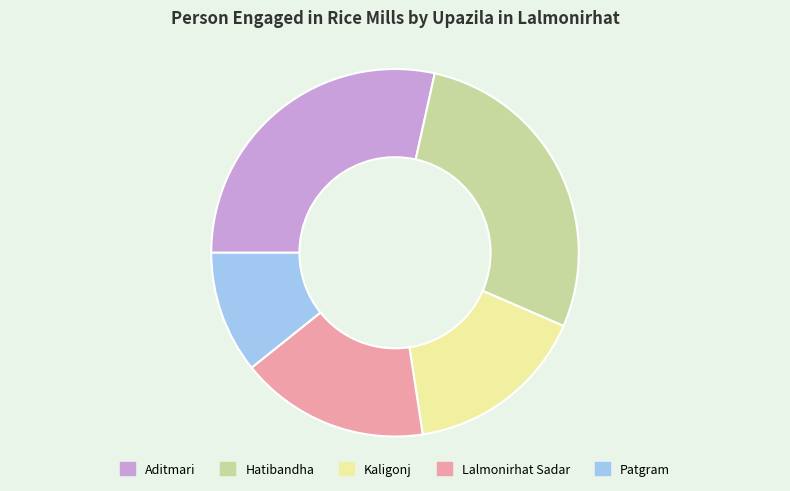

Combined, do Aditmari and Kaligonj account for over 50%?

No